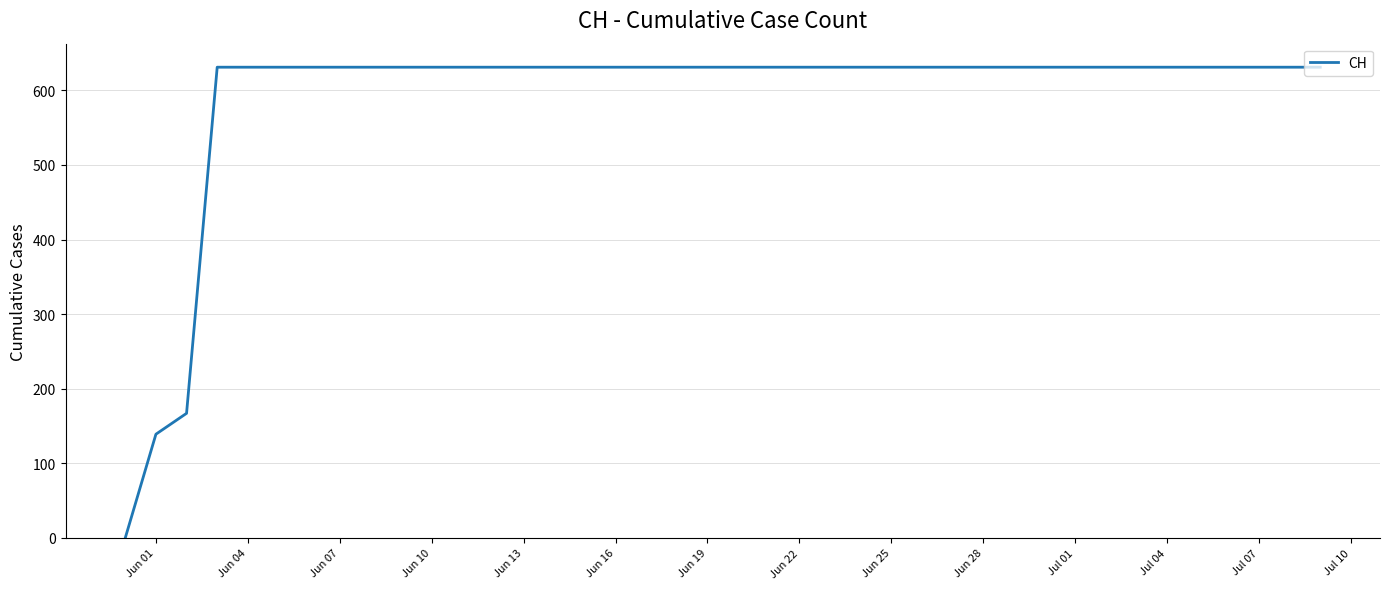

Is this an area chart (filled region under the line)?

No